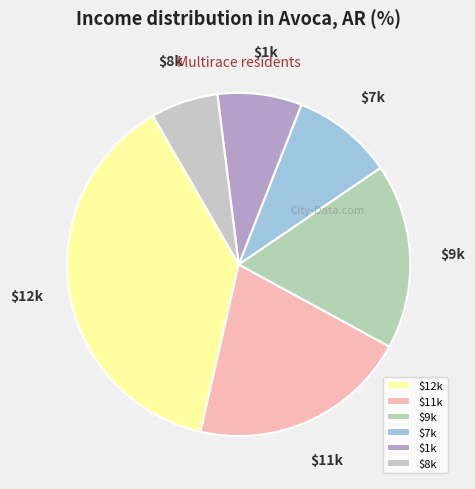

What is the largest slice in the pie chart?

$12k